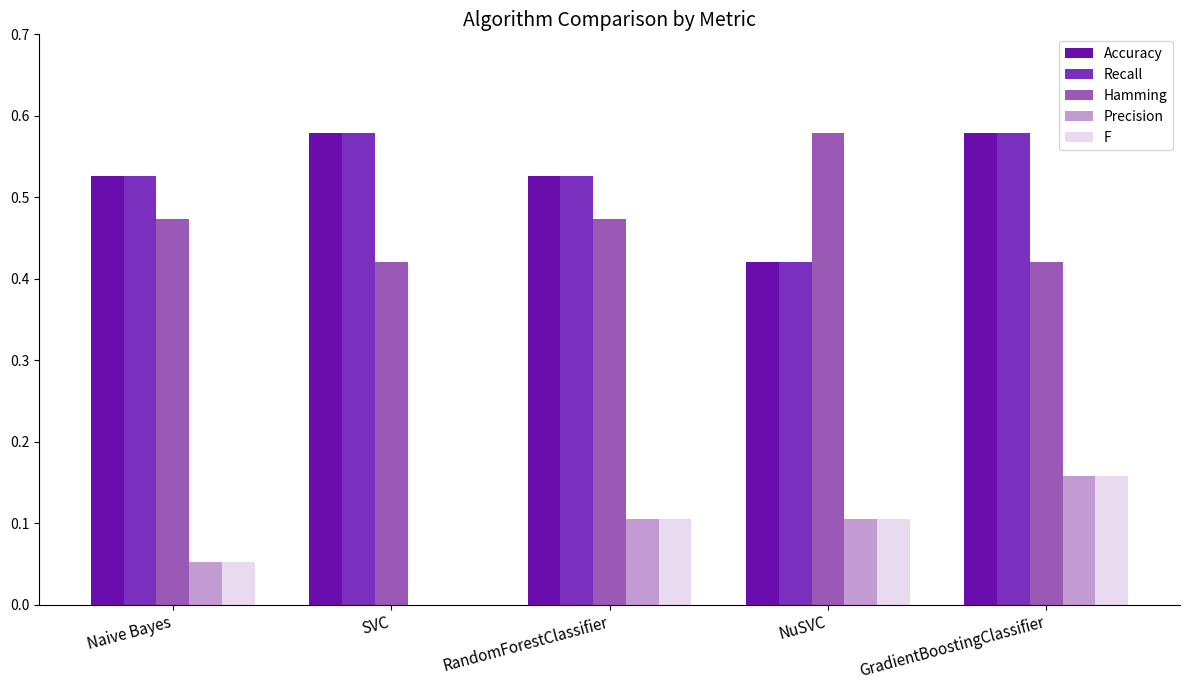

Is the value of Hamming at Naive Bayes greater than the value of F at RandomForestClassifier?

Yes